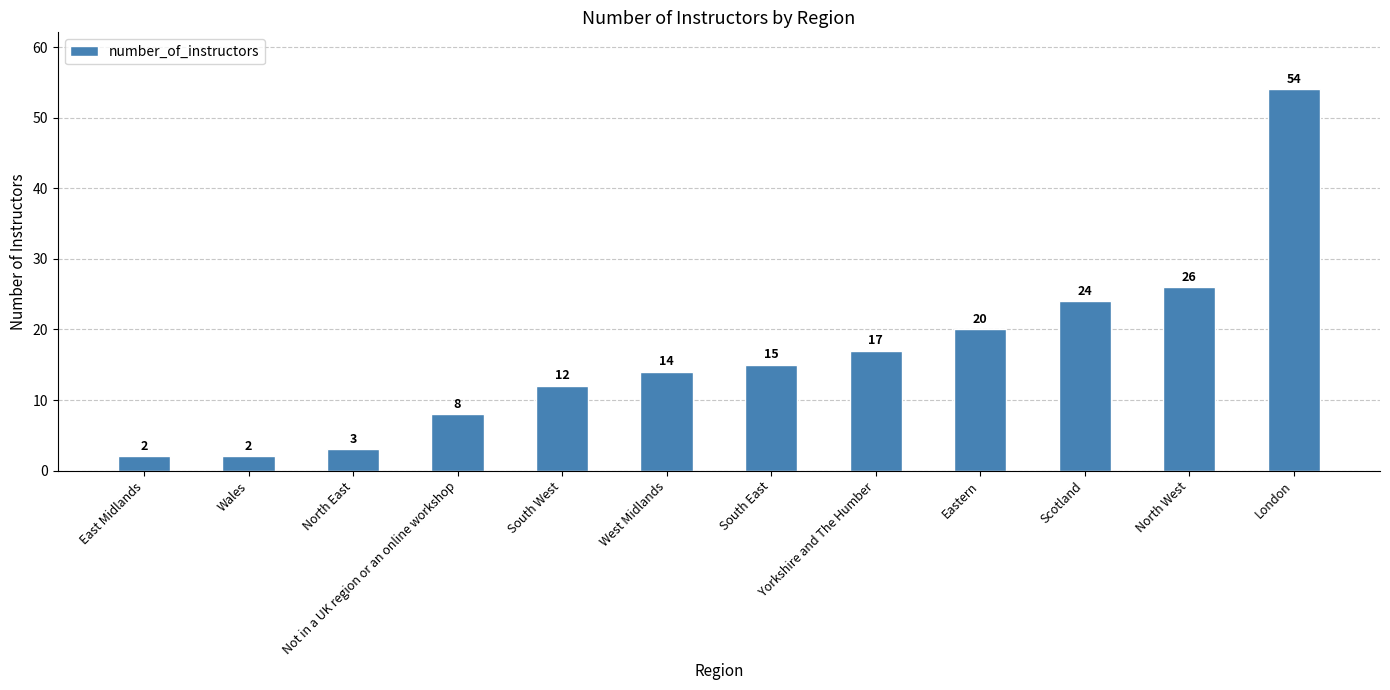

Reading right to left, transcribe all the data shown in this chart.

54	26	24	20	17	15	14	12	8	3	2	2